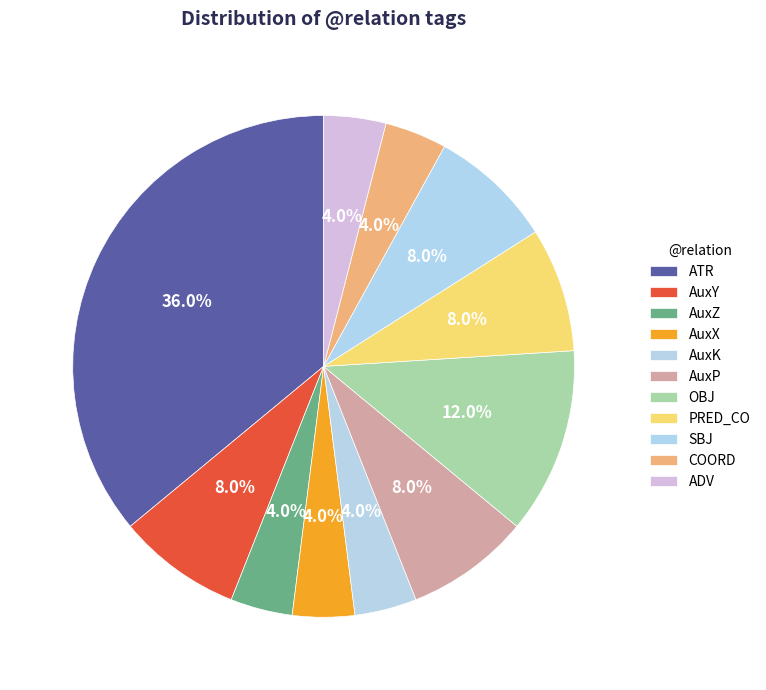

How many segments does this pie chart have?

11